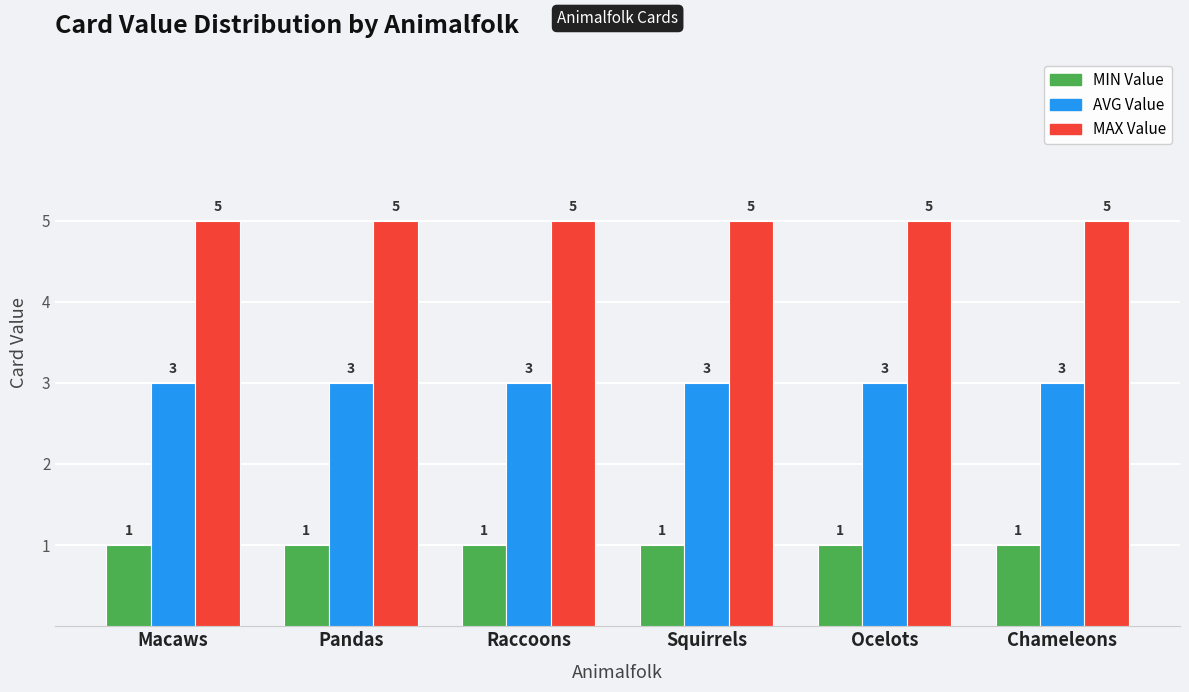

What is the total value across all series at Raccoons?

9